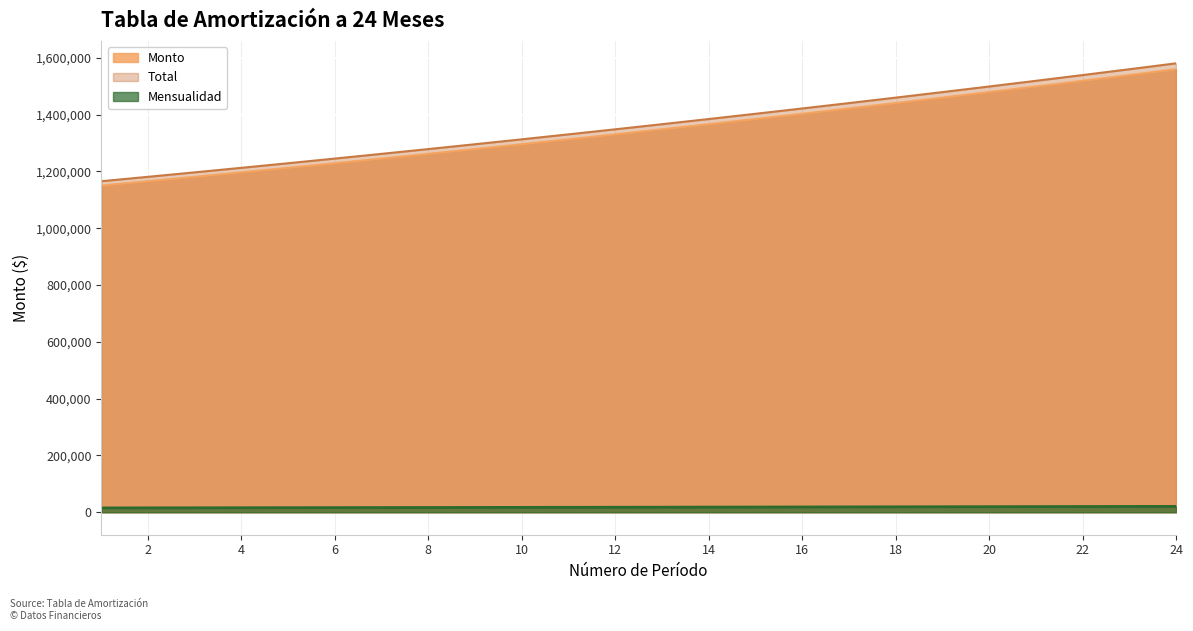

True or false: Monto and Total cross at least once.

False